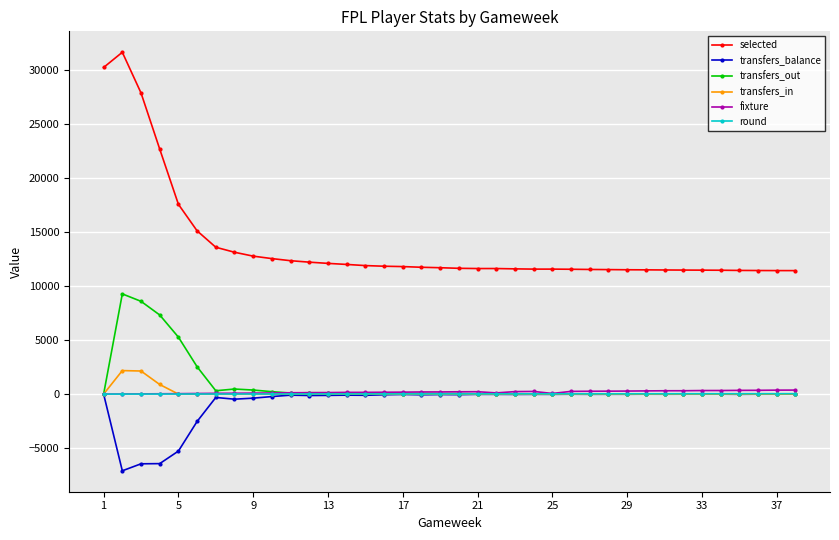

What is the highest value of the selected series?

31604